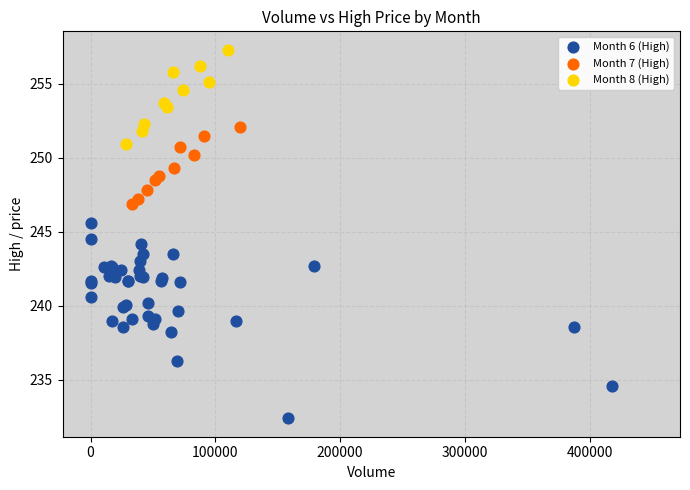

Which series reaches the maximum Y coordinate?

Month 8 (High)